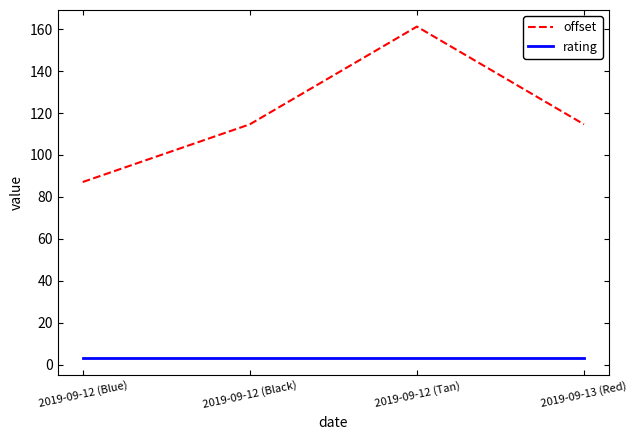

Which series has the widest spread of values?

offset